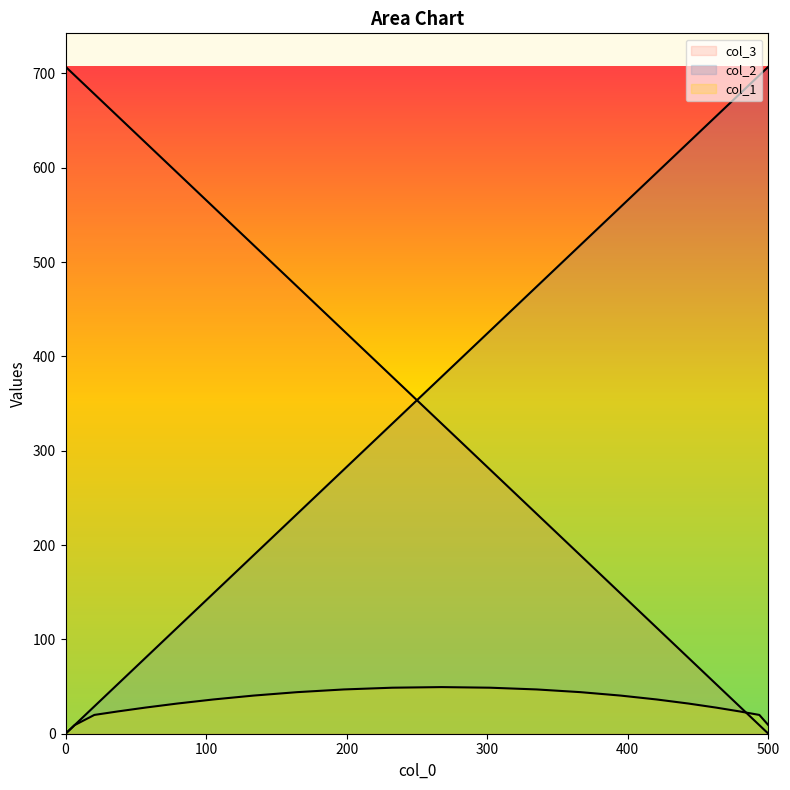

Is the value of col_1 at 105.09923848 greater than the value of col_3 at 6.42219946?

Yes